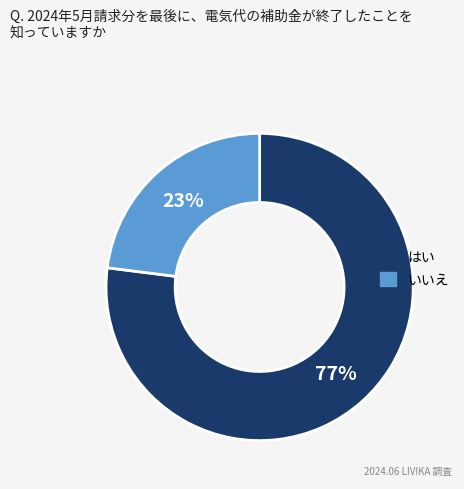

How many slices are in this pie chart?

2